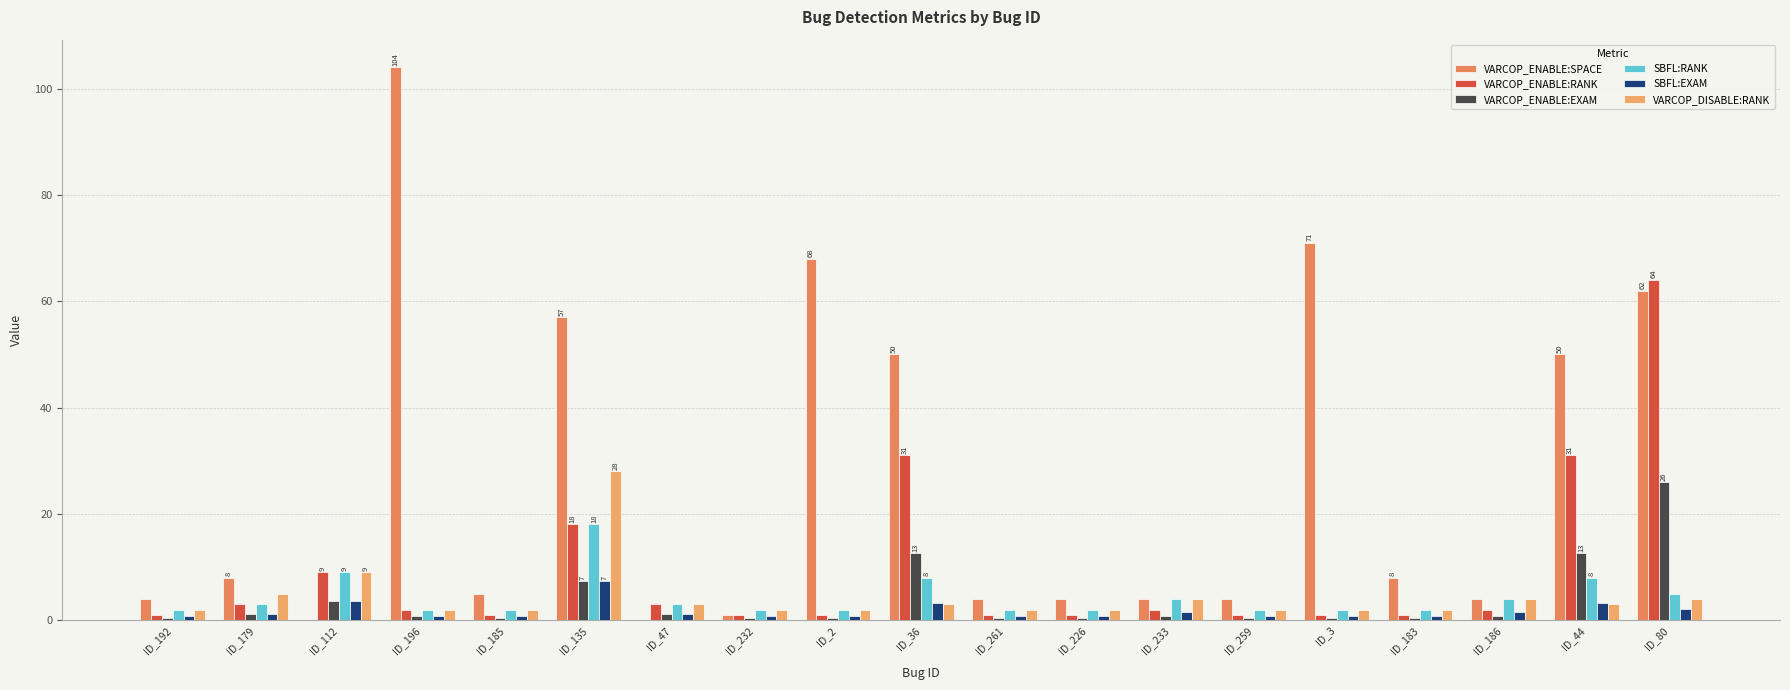

Reading right to left, list all the values displayed in this chart.

VARCOP_ENABLE:SPACE: 62.0	50.0	4.0	8.0	71.0	4.0	4.0	4.0	4.0	50.0	68.0	1.0	0.0	57.0	5.0	104.0	0.0	8.0	4.0
VARCOP_ENABLE:RANK: 64.0	31.0	2.0	1.0	1.0	1.0	2.0	1.0	1.0	31.0	1.0	1.0	3.0	18.0	1.0	2.0	9.0	3.0	1.0
VARCOP_ENABLE:EXAM: 25.9	12.6	0.8	0.4	0.4	0.4	0.8	0.4	0.4	12.6	0.4	0.4	1.2	7.3	0.4	0.8	3.6	1.2	0.4
SBFL:RANK: 5.0	8.0	4.0	2.0	2.0	2.0	4.0	2.0	2.0	8.0	2.0	2.0	3.0	18.0	2.0	2.0	9.0	3.0	2.0
SBFL:EXAM: 2.0	3.2	1.6	0.8	0.8	0.8	1.6	0.8	0.8	3.2	0.8	0.8	1.2	7.3	0.8	0.8	3.6	1.2	0.8
VARCOP_DISABLE:RANK: 4.0	3.0	4.0	2.0	2.0	2.0	4.0	2.0	2.0	3.0	2.0	2.0	3.0	28.0	2.0	2.0	9.0	5.0	2.0